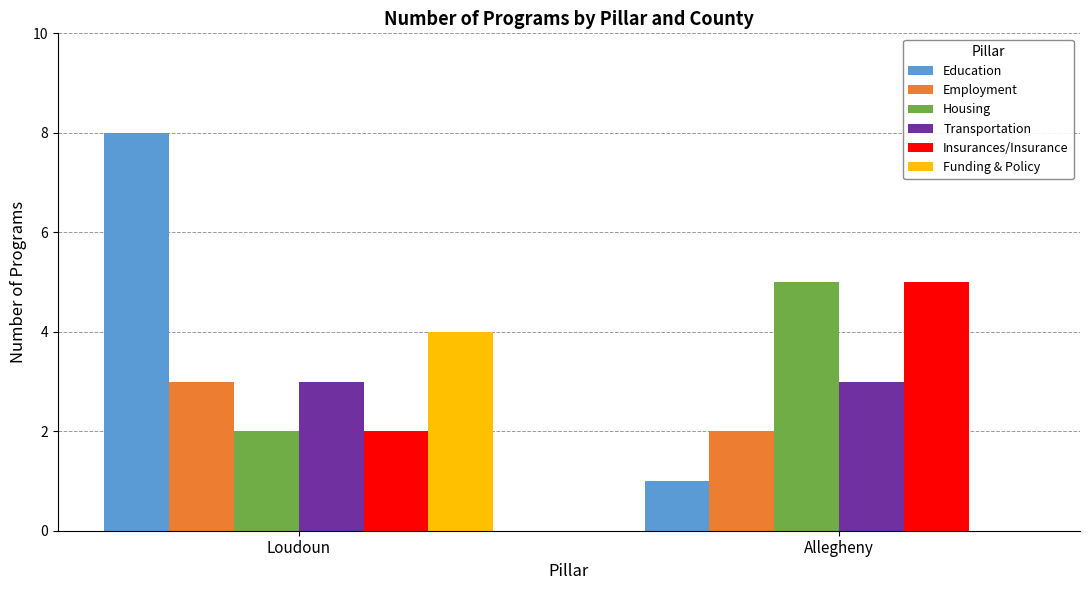

Count the Insurances/Insurance values in the range 2 to 5.

2